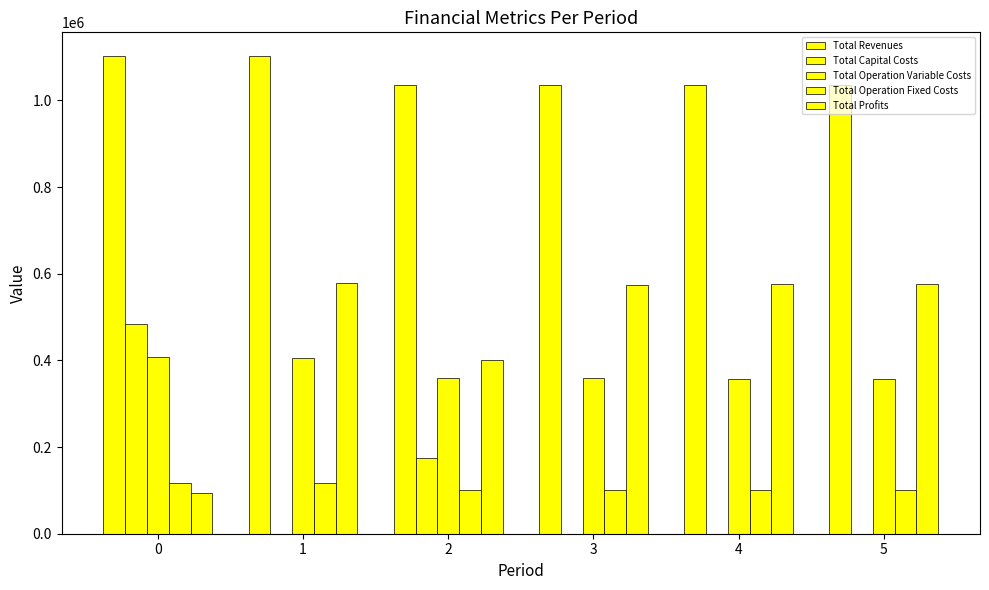

The value of Total Revenues at 1 is 366360.2. True or false?

False